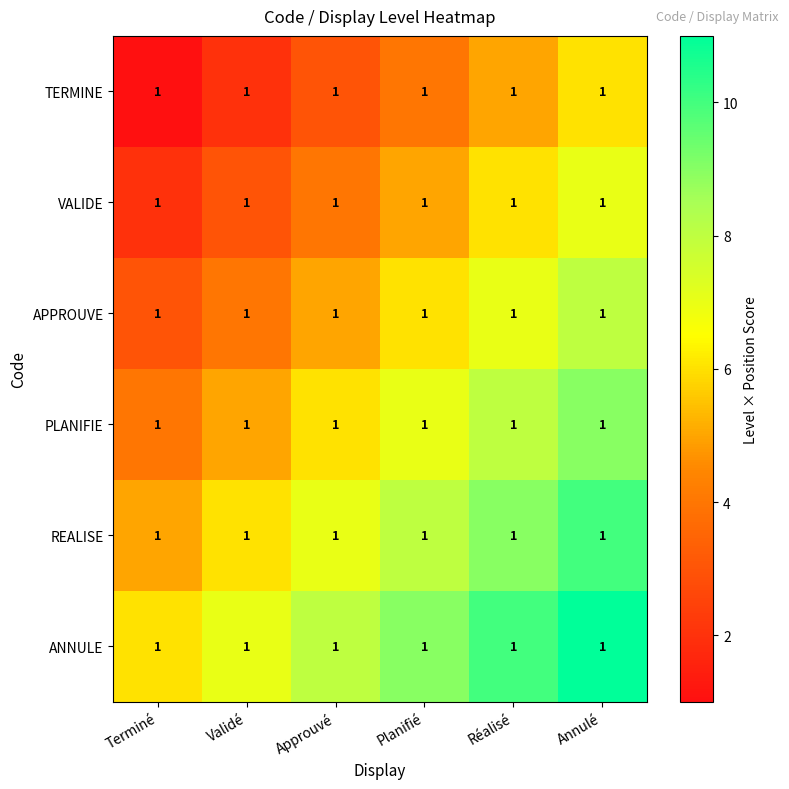

What is the greatest value displayed?

11